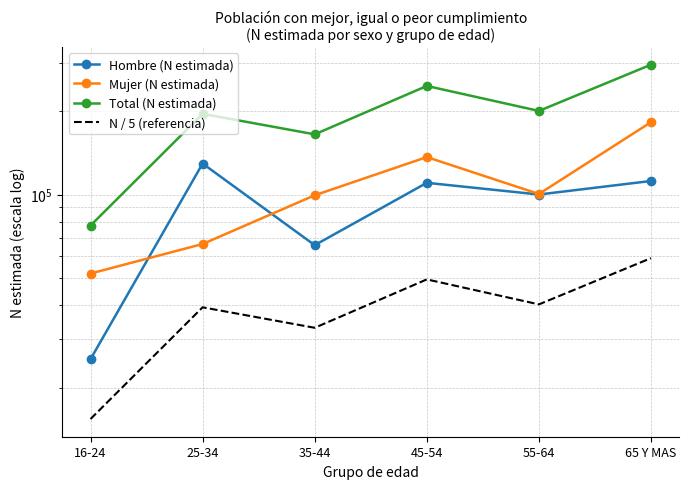

What is the lowest value of the N / 5 (referencia) series?

15475.6